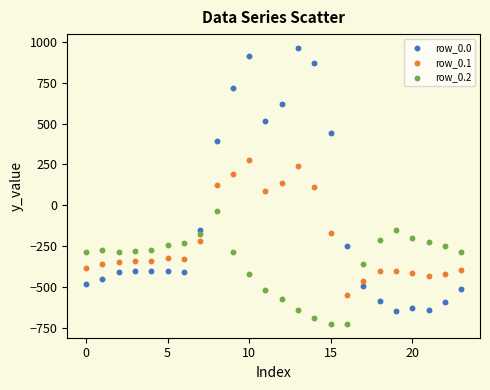

Which series contains the highest Y value?

row_0.0